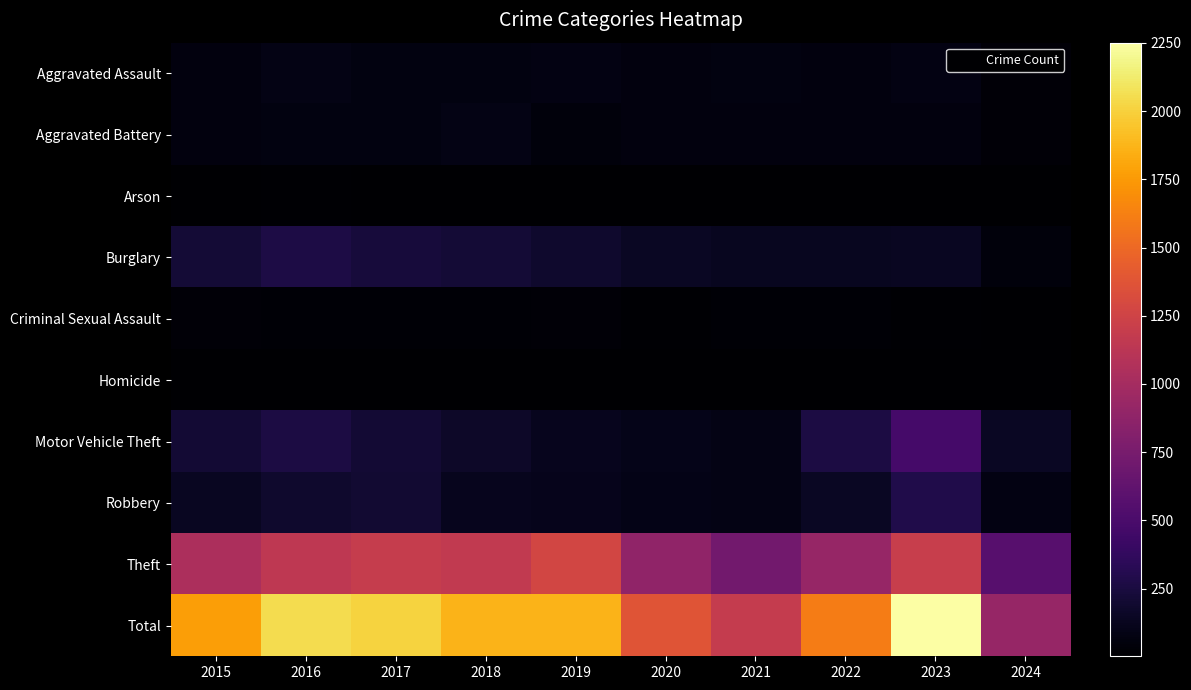

How many categories are shown in the chart?

10